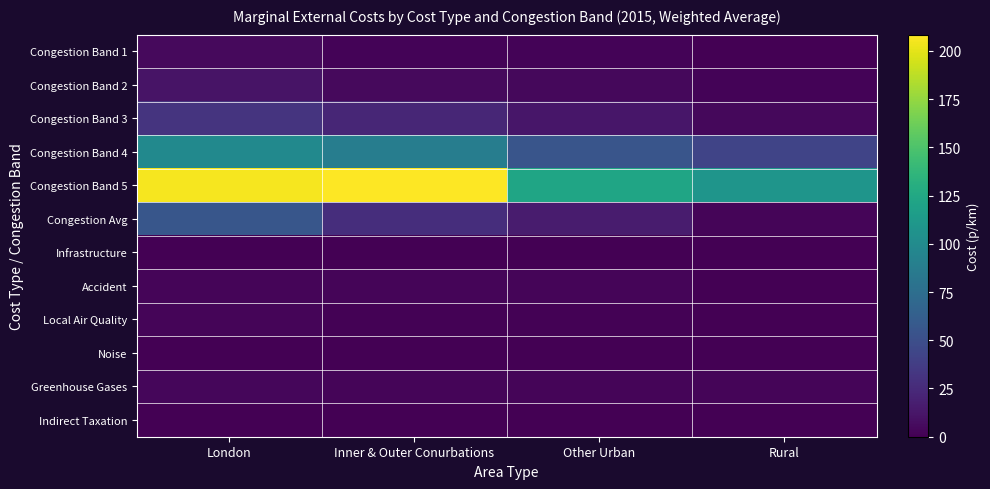

Reading right to left, list all the values displayed in this chart.

Congestion Band 1: Rural=0.5	Other Urban=1.9	Inner & Outer Conurbations=1.9	London=5.4
Congestion Band 2: Rural=1.7	Other Urban=4.6	Inner & Outer Conurbations=5.4	London=11.0
Congestion Band 3: Rural=4.7	Other Urban=12.4	Inner & Outer Conurbations=22.7	London=31.6
Congestion Band 4: Rural=42.6	Other Urban=55.1	Inner & Outer Conurbations=88.6	London=98.9
Congestion Band 5: Rural=108.8	Other Urban=122.5	Inner & Outer Conurbations=208.4	London=205.4
Congestion Avg: Rural=2.9	Other Urban=15.6	Inner & Outer Conurbations=27.5	London=55.7
Infrastructure: Rural=0.1	Other Urban=0.1	Inner & Outer Conurbations=0.1	London=0.1
Accident: Rural=0.7	Other Urban=3.2	Inner & Outer Conurbations=3.2	London=3.2
Local Air Quality: Rural=0.3	Other Urban=0.9	Inner & Outer Conurbations=1.2	London=3.1
Noise: Rural=0.0	Other Urban=0.2	Inner & Outer Conurbations=0.2	London=0.2
Greenhouse Gases: Rural=2.7	Other Urban=3.0	Inner & Outer Conurbations=3.2	London=3.5
Indirect Taxation: Rural=0.0	Other Urban=0.0	Inner & Outer Conurbations=0.0	London=0.0